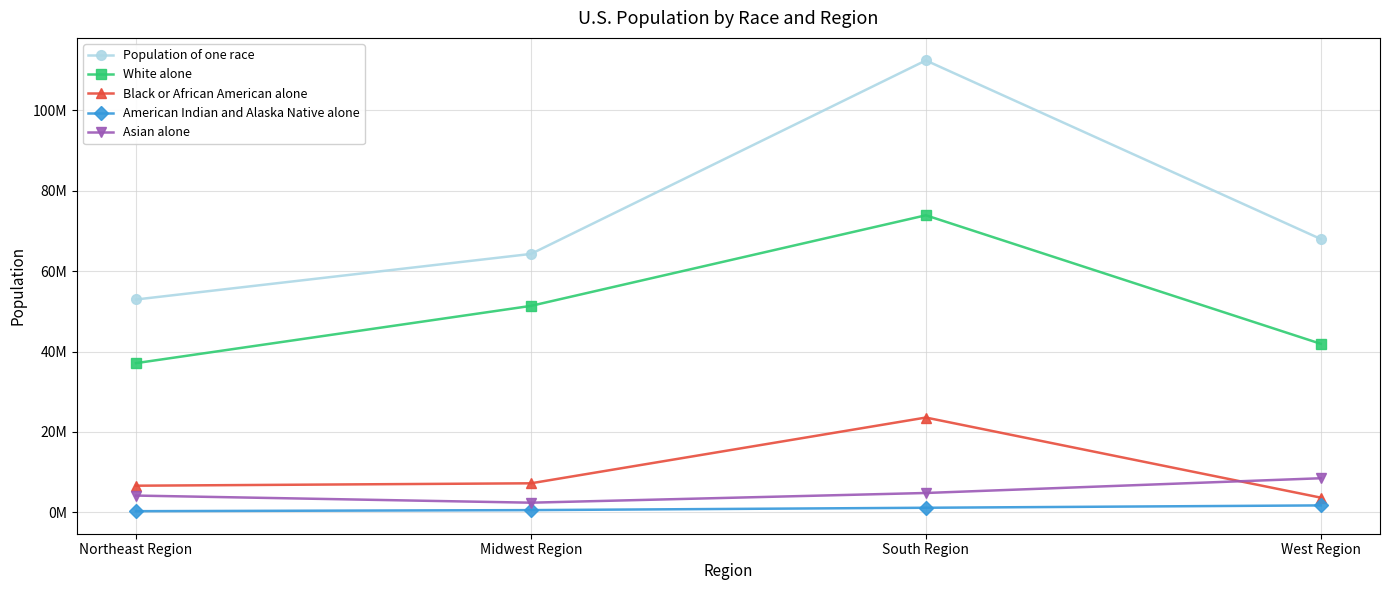

True or false: White alone and Asian alone intersect in this chart.

False